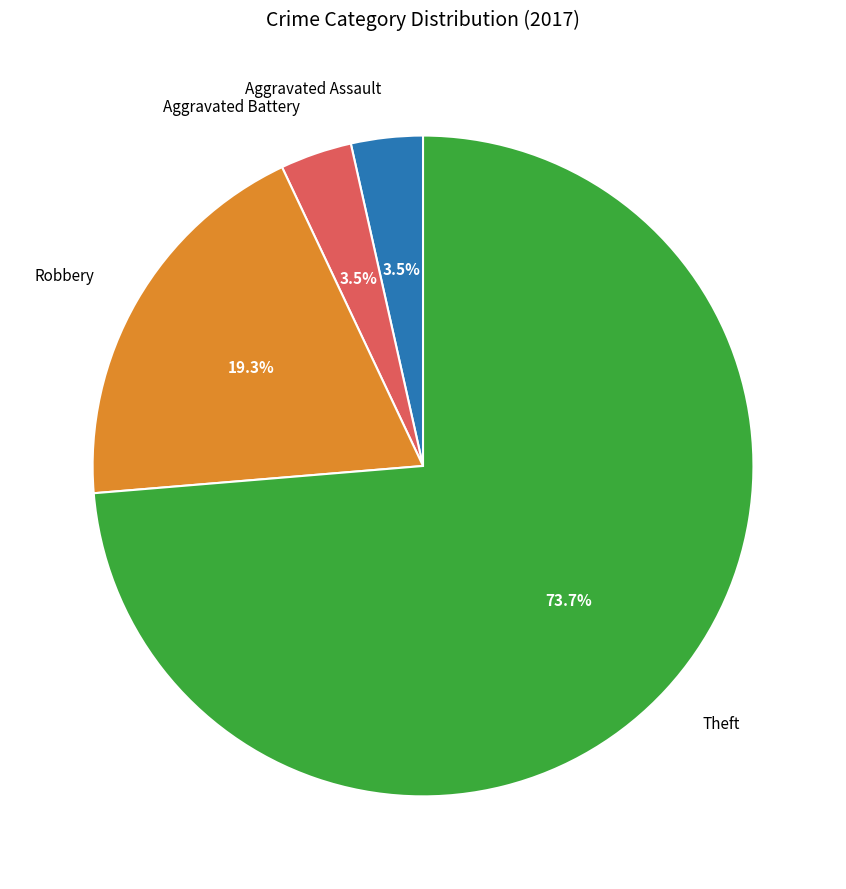

Is there any slice that represents more than half of the pie?

Yes